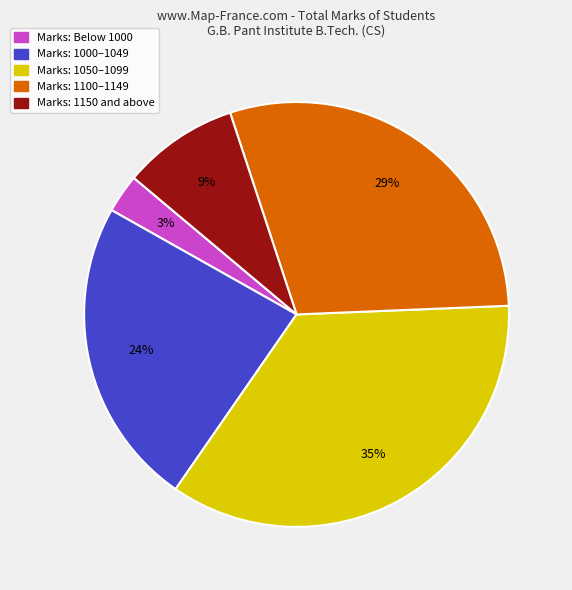

Is there a majority slice in this chart?

No